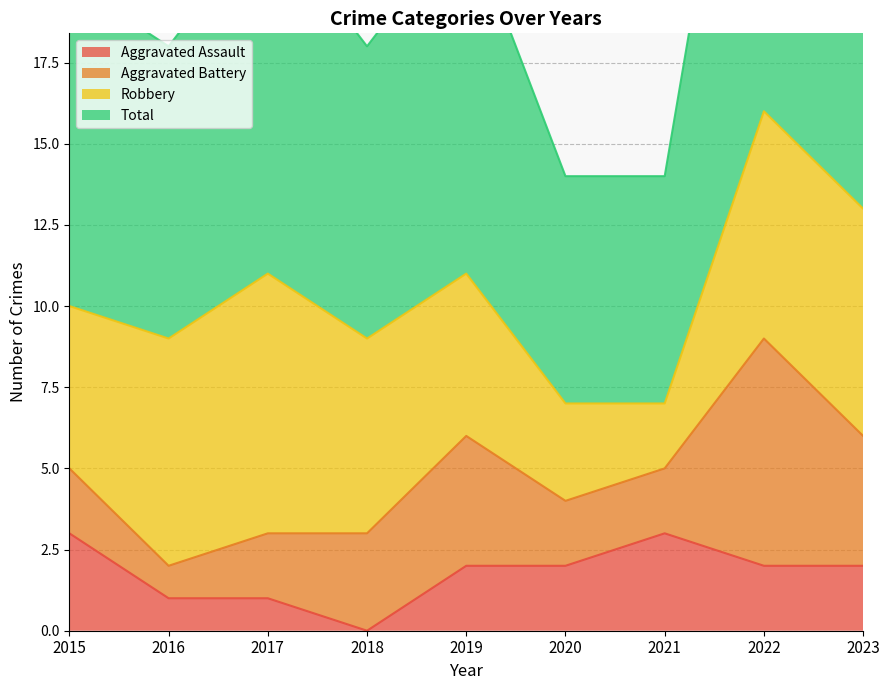

True or false: Total and Aggravated Assault cross at least once.

False